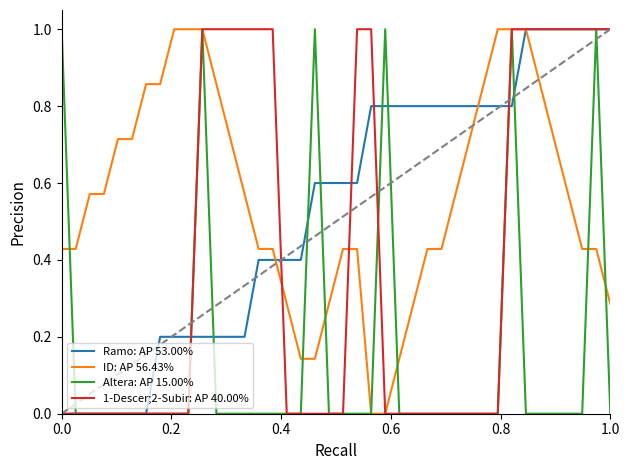

What is the greatest value displayed?

1.0